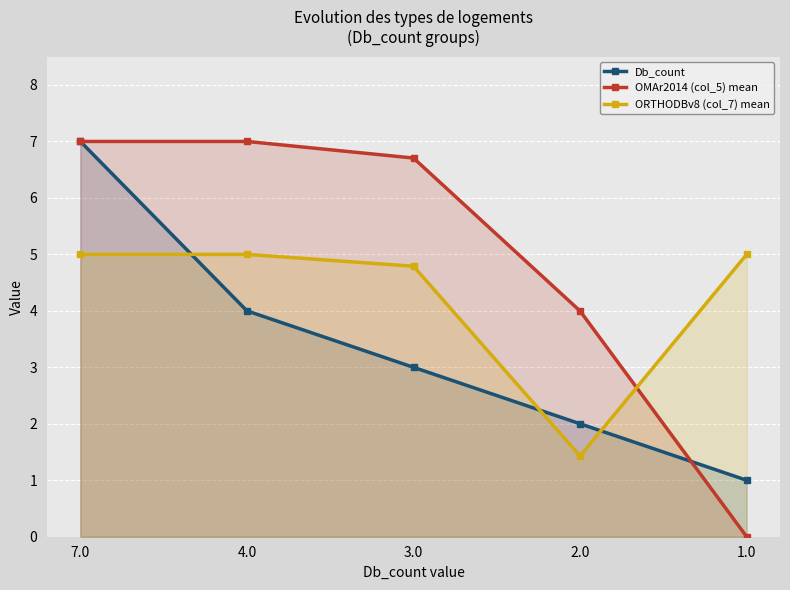

The value of Db_count at 3.0 is 5.2. True or false?

False